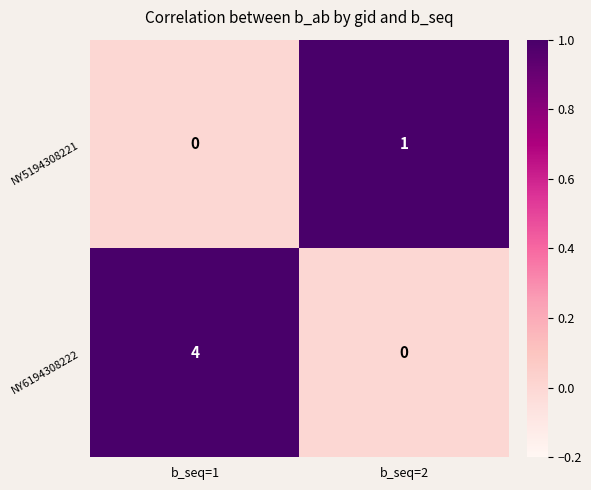

Where is NY5194308221 nearest to the value 0?

b_seq=1